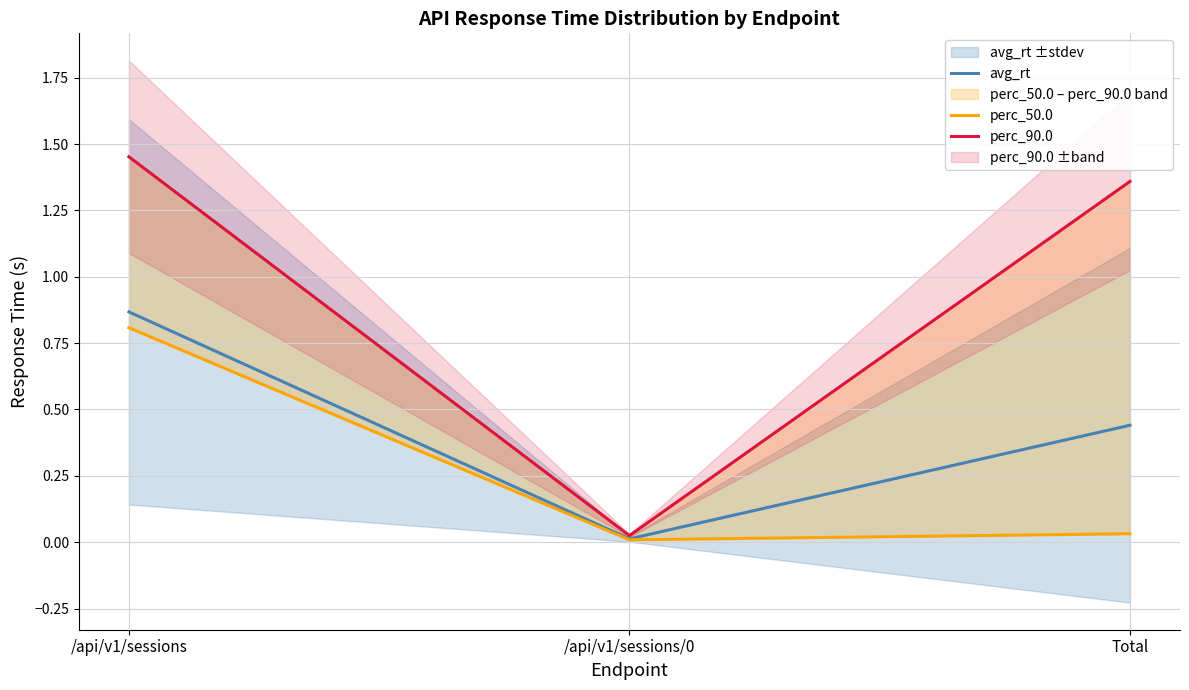

True or false: perc_50.0 has a value of 0.8 at /api/v1/sessions.

True